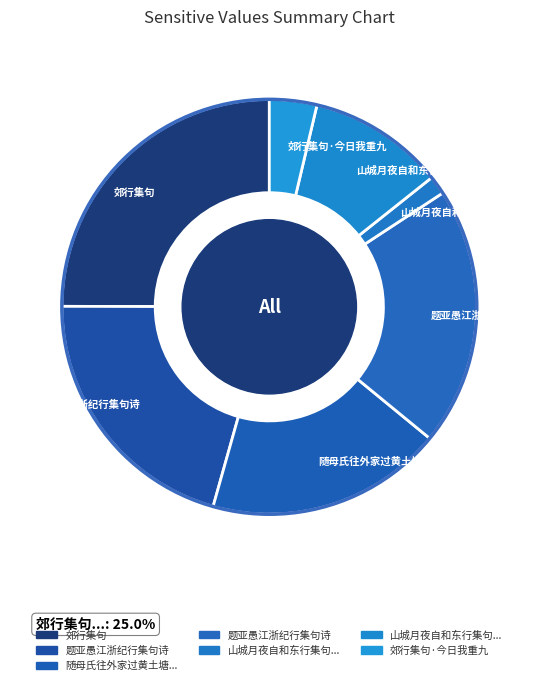

Count the number of slices in the pie.

7